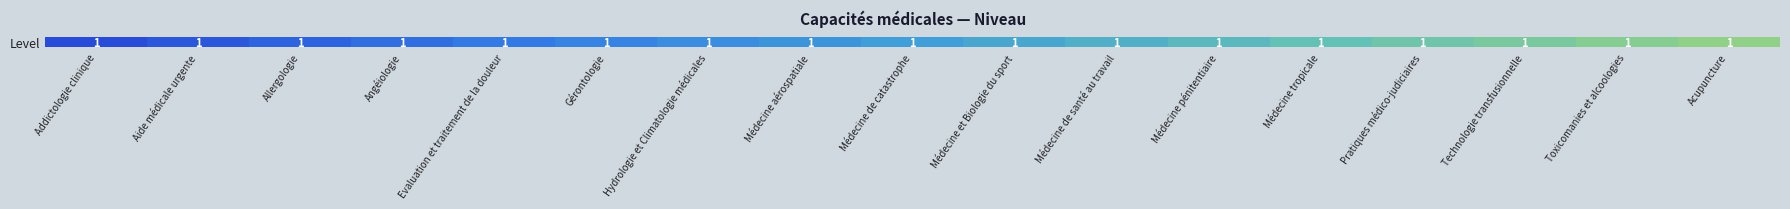

What is the average value?

0.5